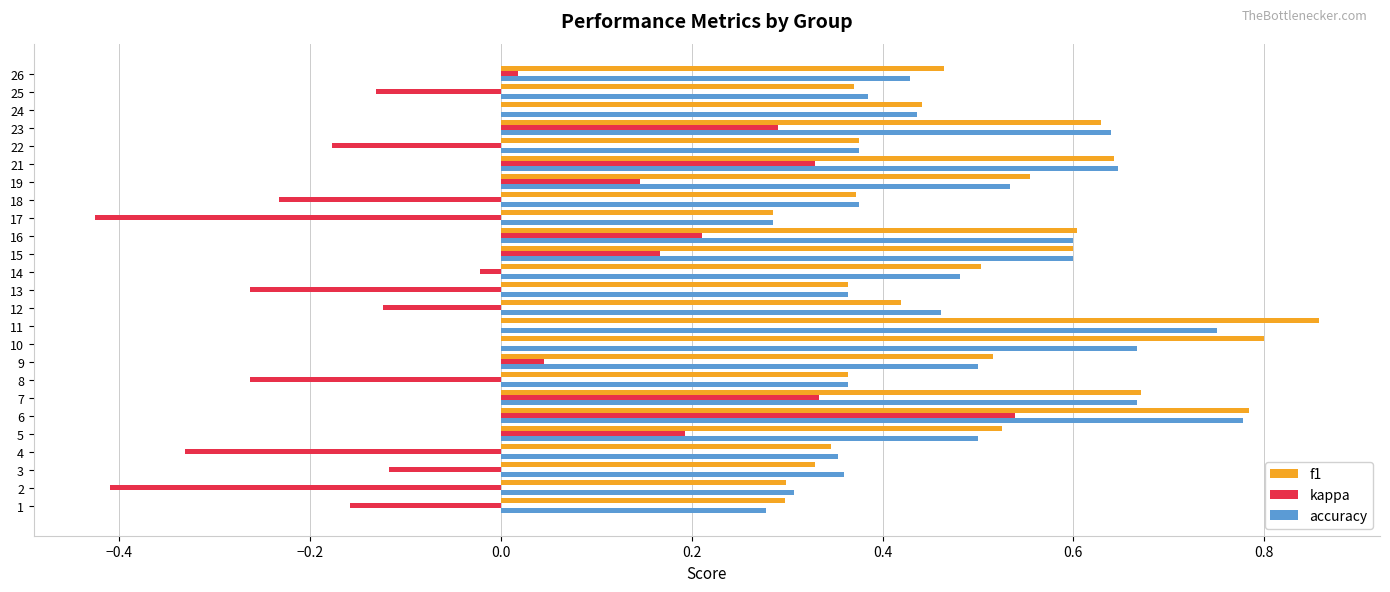

Between 23 and 25, which series saw the biggest shift?

kappa